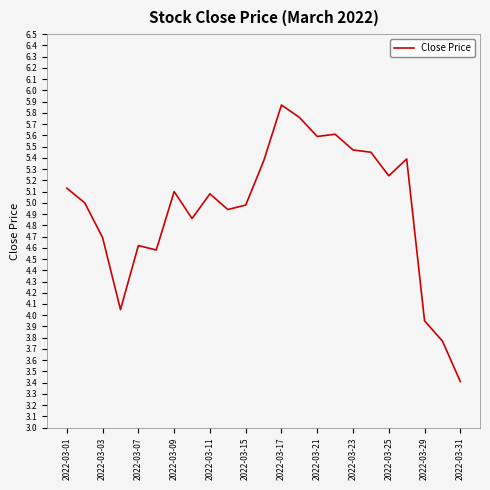

What is the greatest value displayed?

5.9